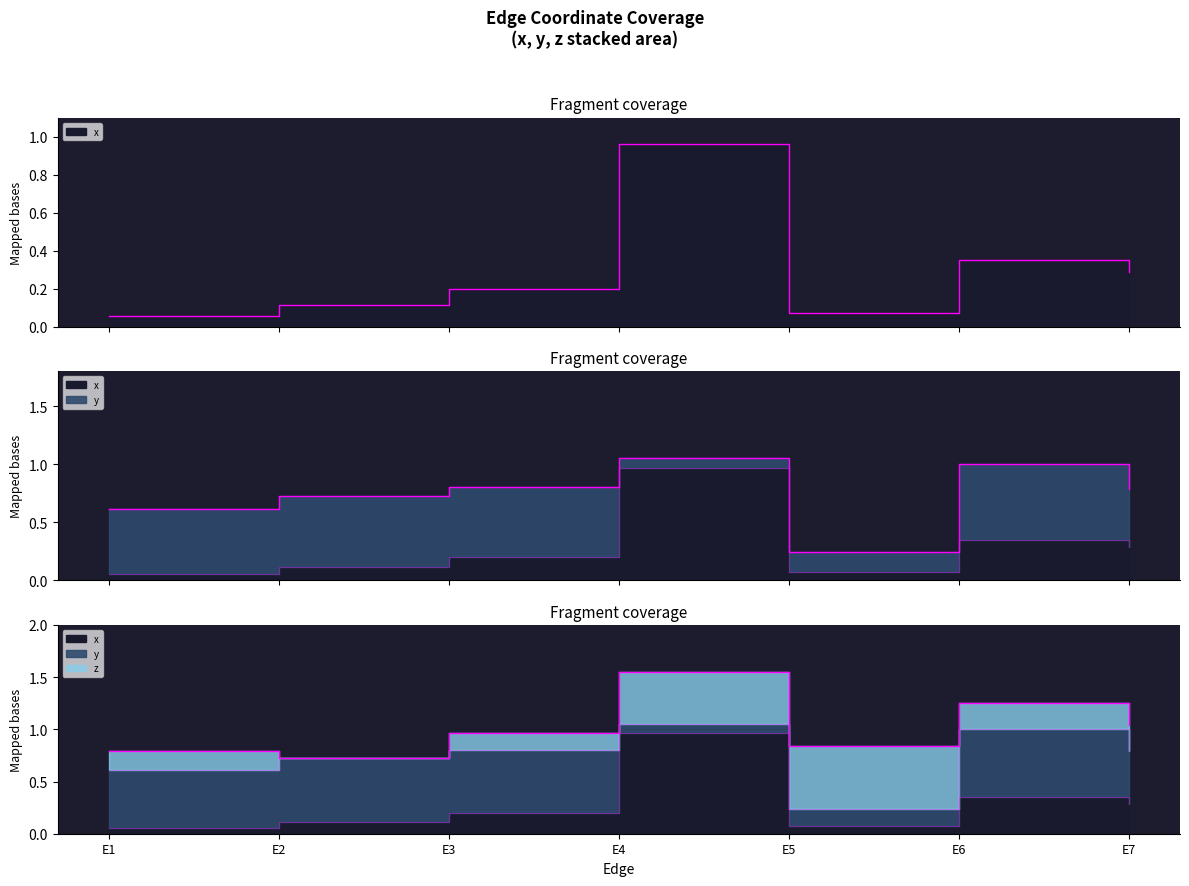

At how many categories does at least one series exceed 0?

7